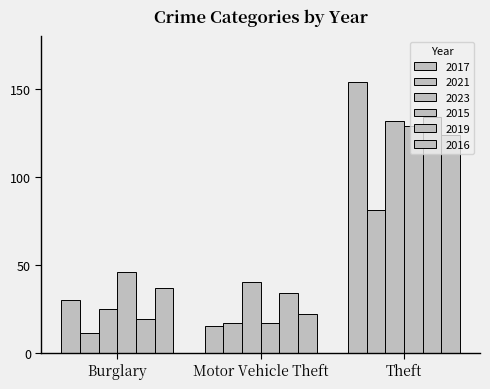

Which series has the widest spread of values?

2023